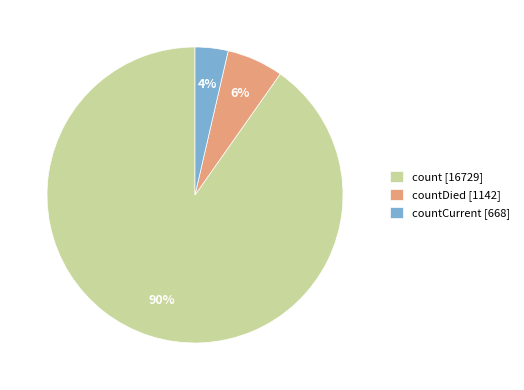

To the nearest percent, what portion does countDied [1142] represent?

6%